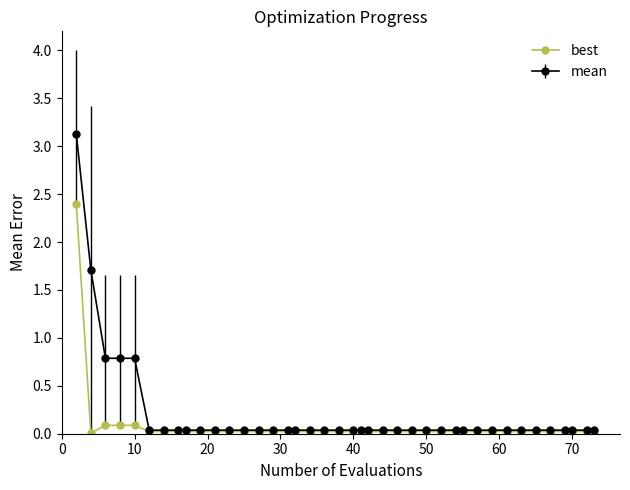

List the series in order of their peak value, highest first.

mean, best